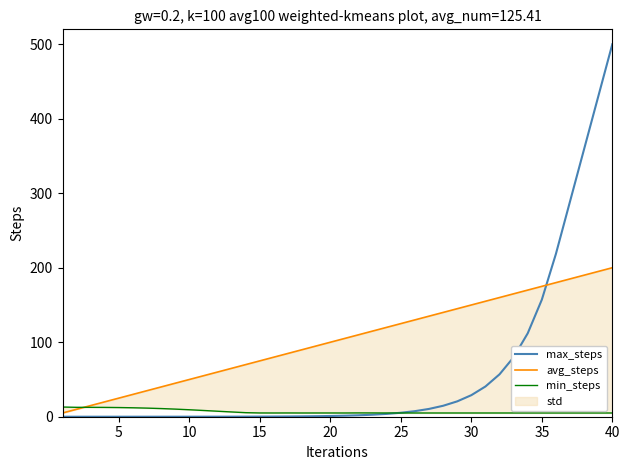

How many categories are shown in the chart?

40